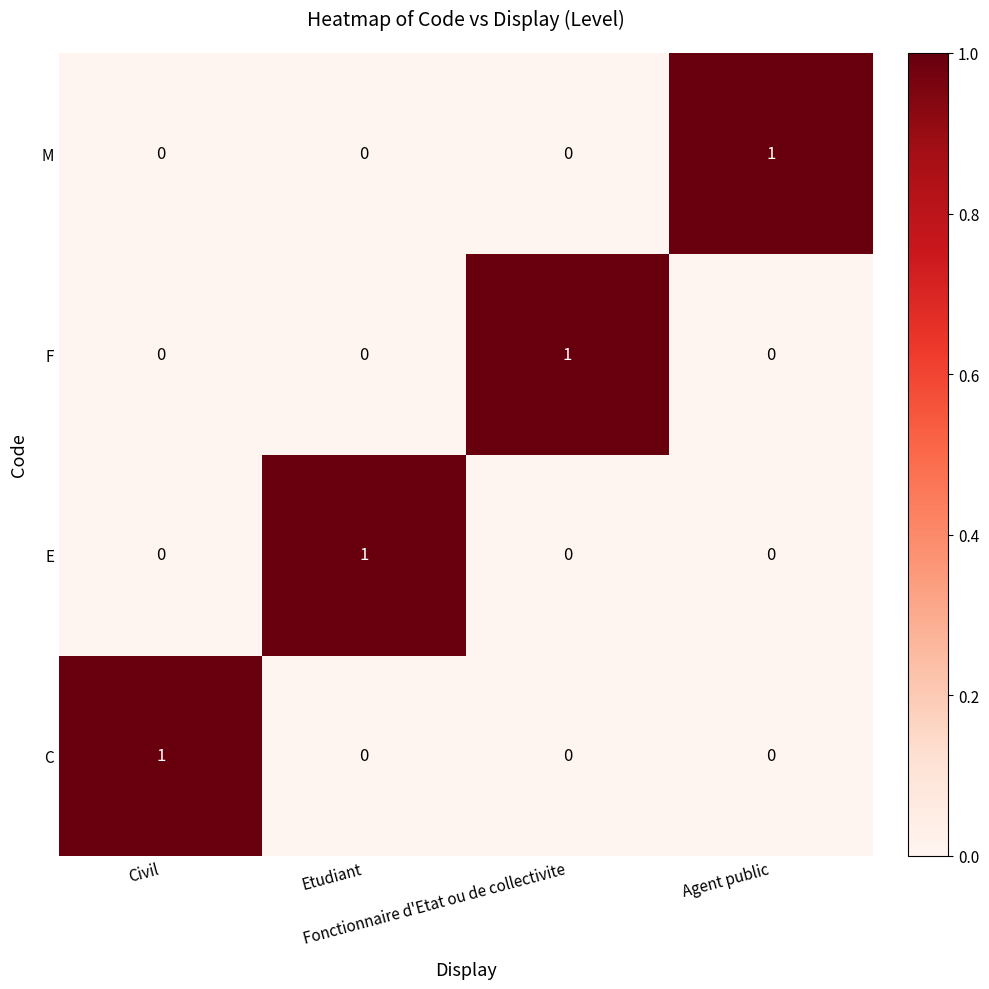

At how many categories does at least one series exceed 0?

4